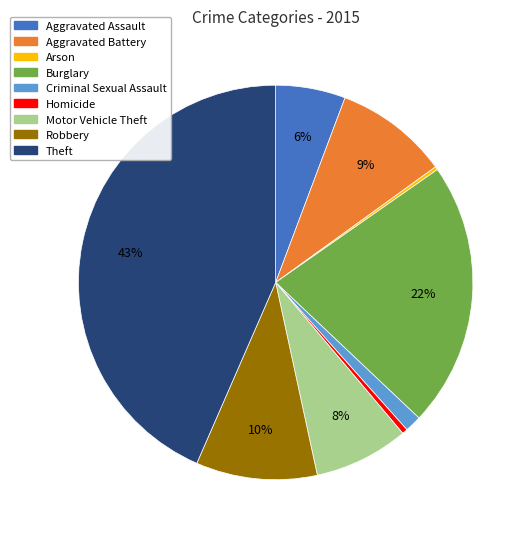

What percentage is the Theft slice, to the nearest percent?

43%